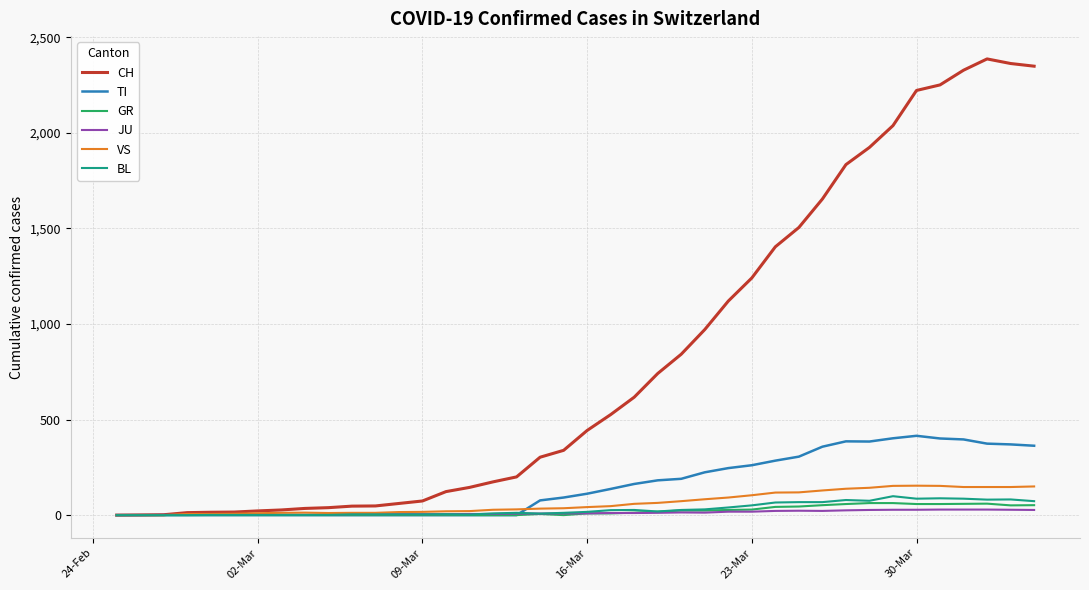

Which series has the largest total across all categories?

CH